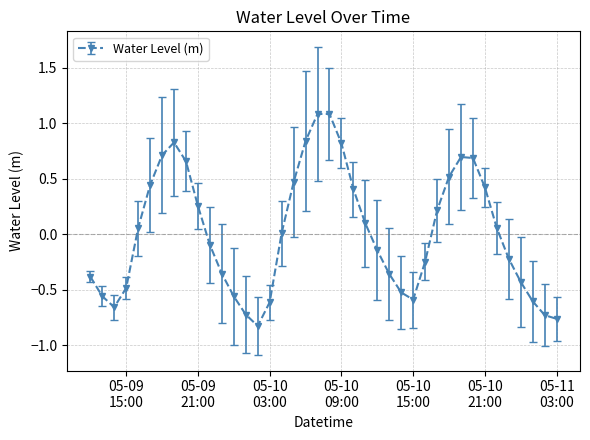

What is the difference between the maximum and second lowest values?

1.8